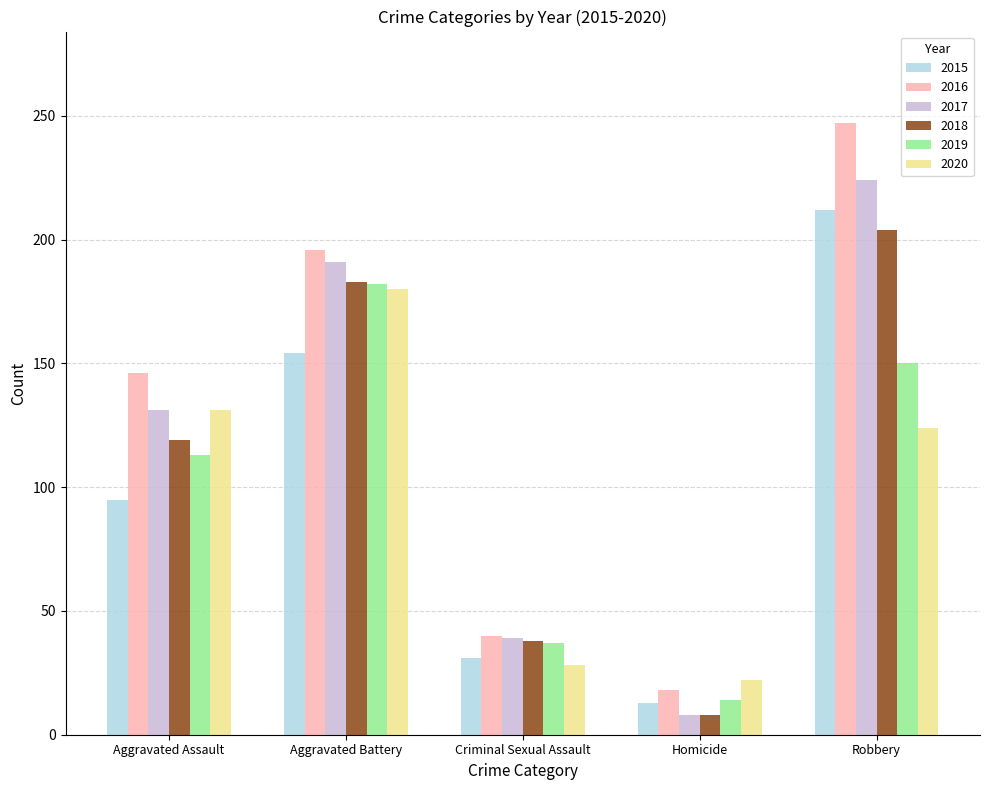

What position from the left is Robbery?

5